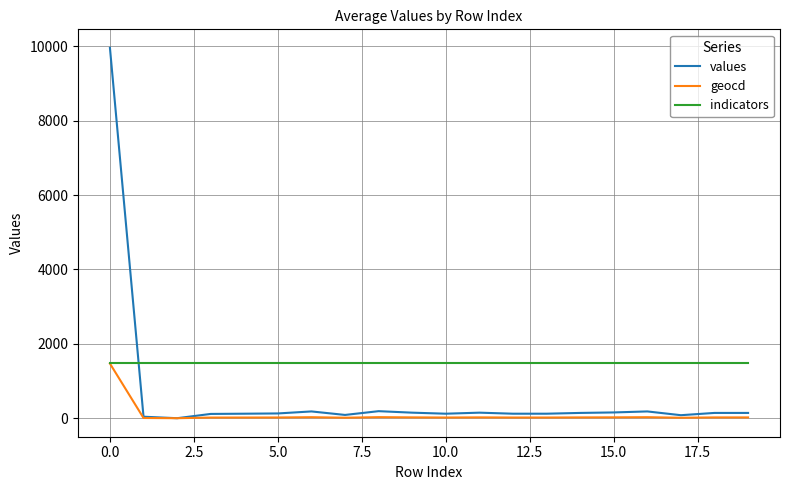

Which series has the largest range (max minus min)?

values